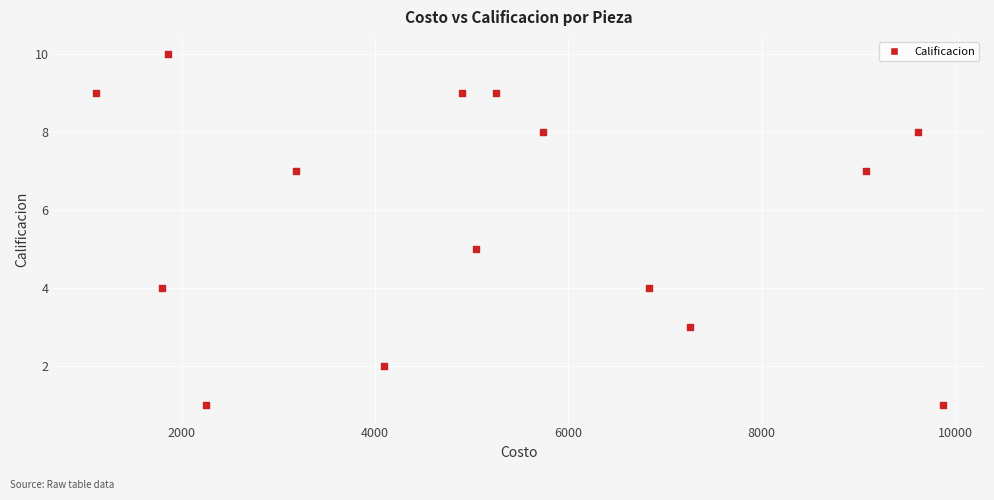

What is the range of Y values (max minus min)?

9